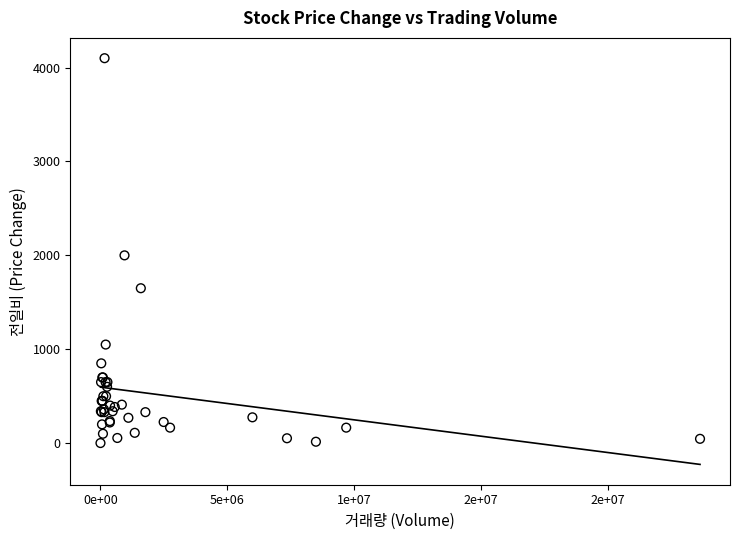

What Y value in the scatter plot is closest to 2050?

2000